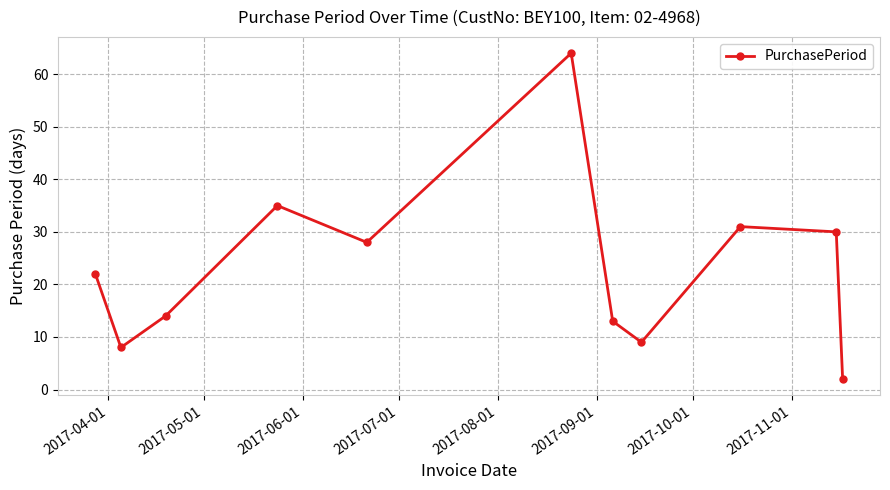

What is the value of the 1st point from the left?

22